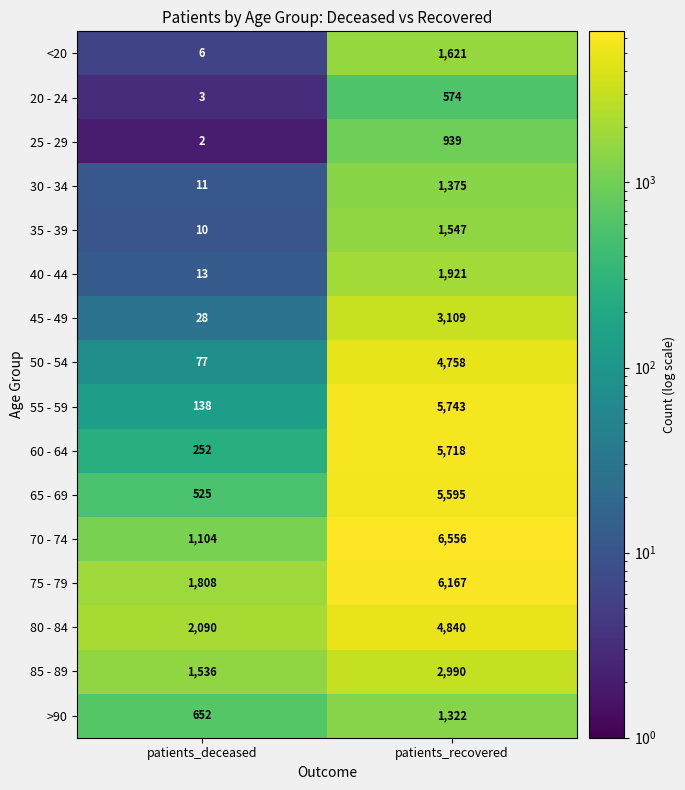

What is the sum of the 45 - 49 values at patients_deceased and patients_recovered?

3137